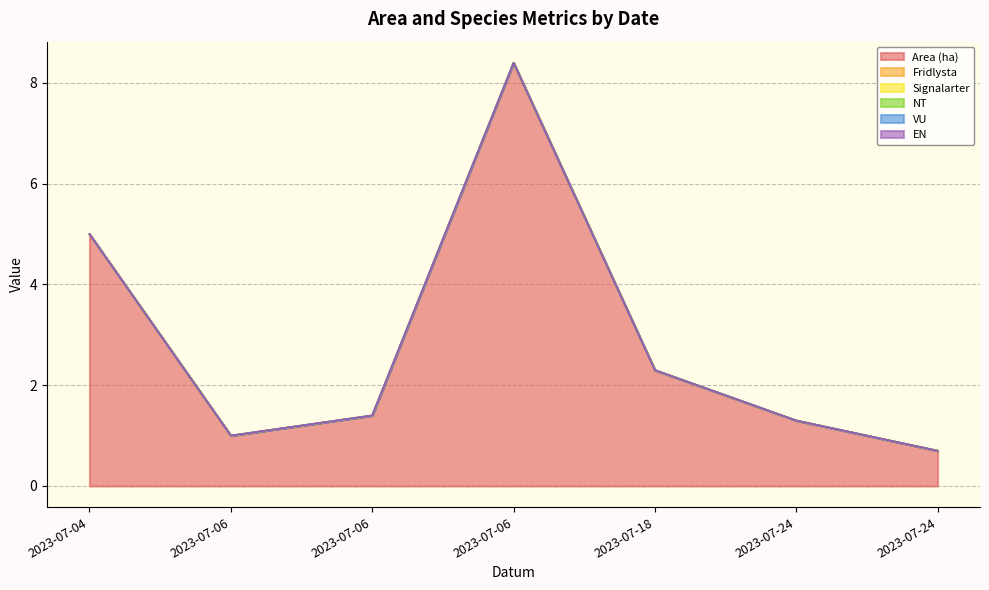

At which label does Area (ha) first exceed 1?

2023-07-04